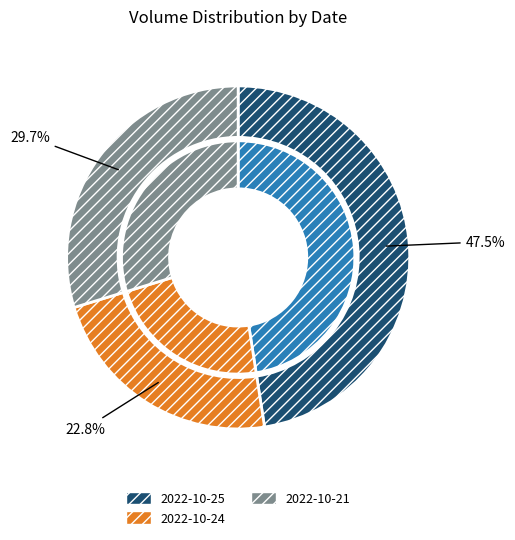

What is the change in value from 2022-10-24 to 2022-10-21?

+9055